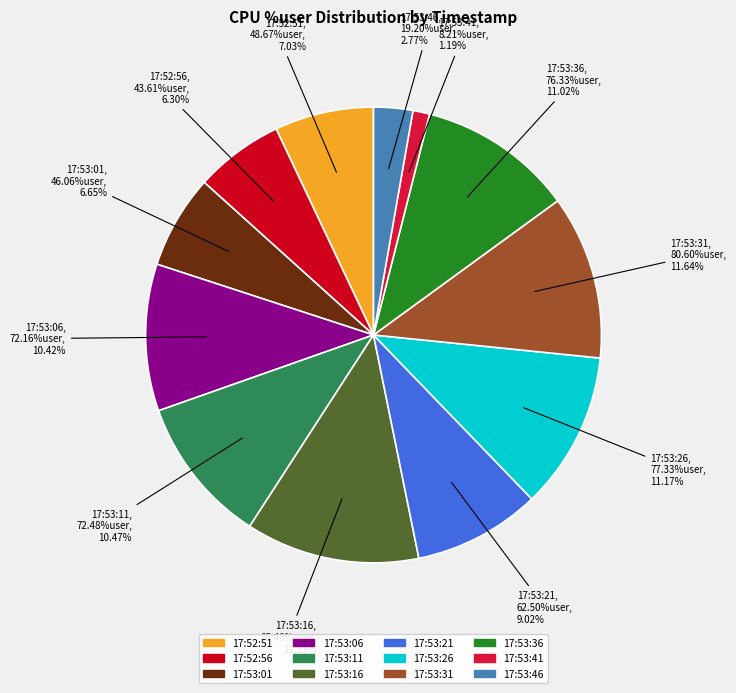

What portion of the pie excludes 17:53:31?

88.4%